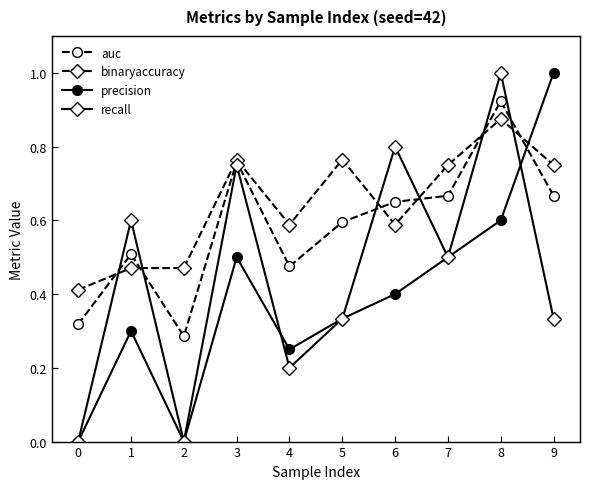

After their last crossing, which series has the higher values: recall or precision?

precision